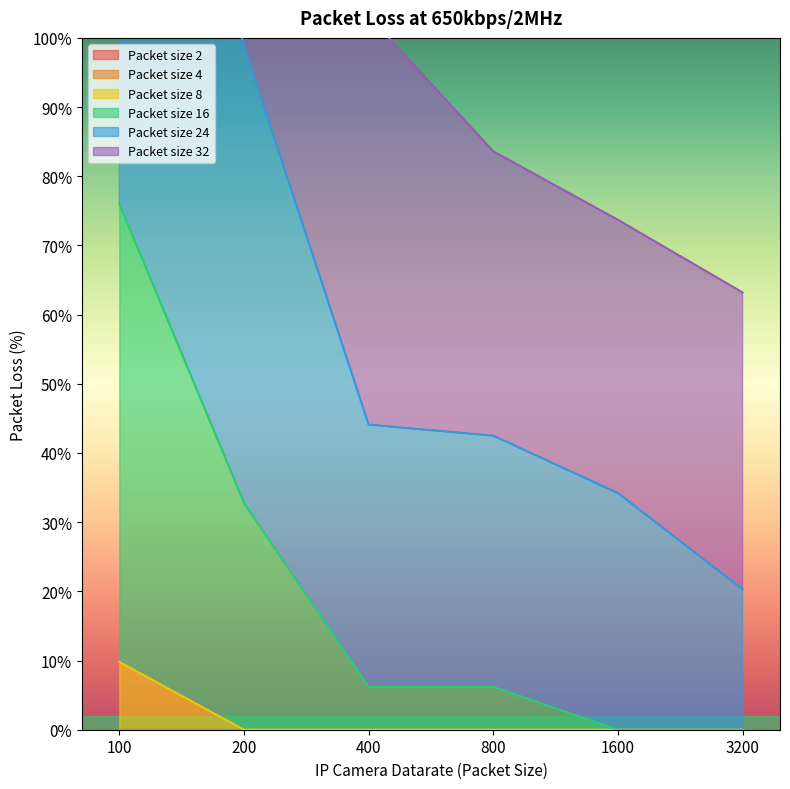

True or false: Packet size 8 and Packet size 24 cross at least once.

False